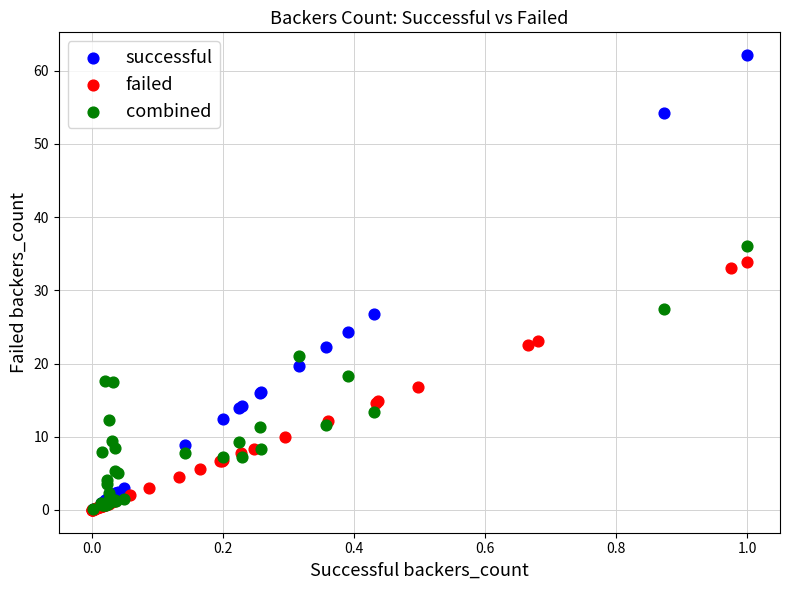

Which series has the largest Y range (max minus min)?

successful